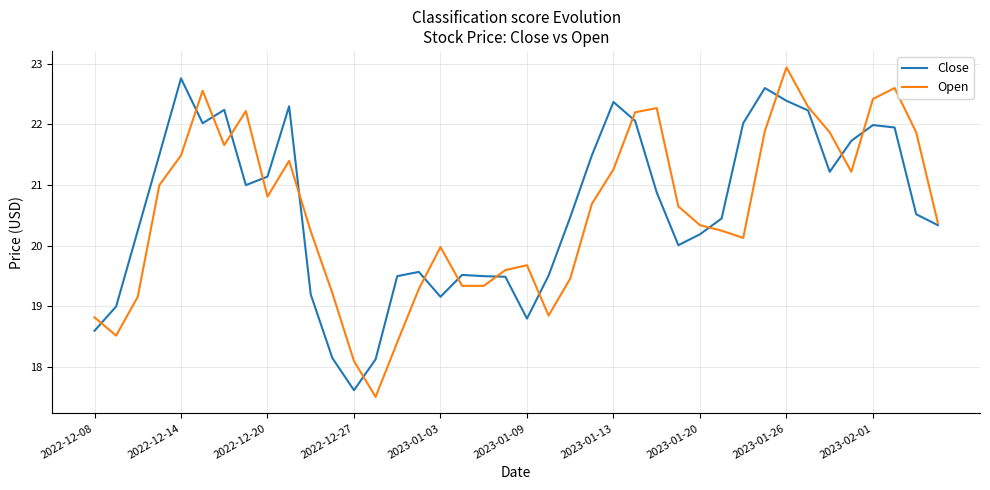

What is the maximum value shown in the chart?

22.9